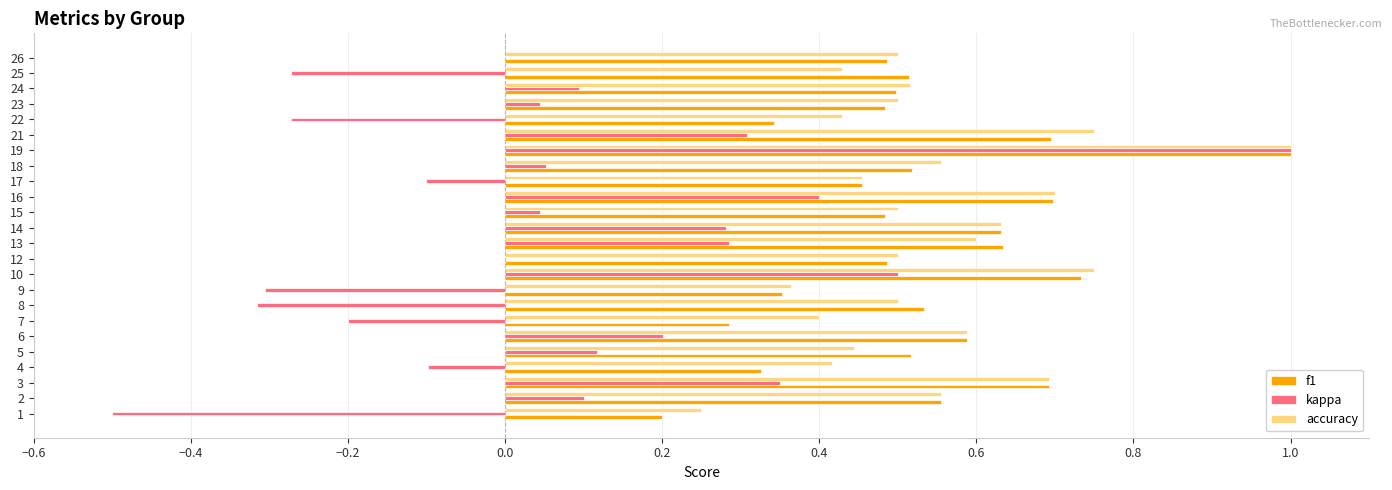

Which label corresponds to the largest value in the chart?

19